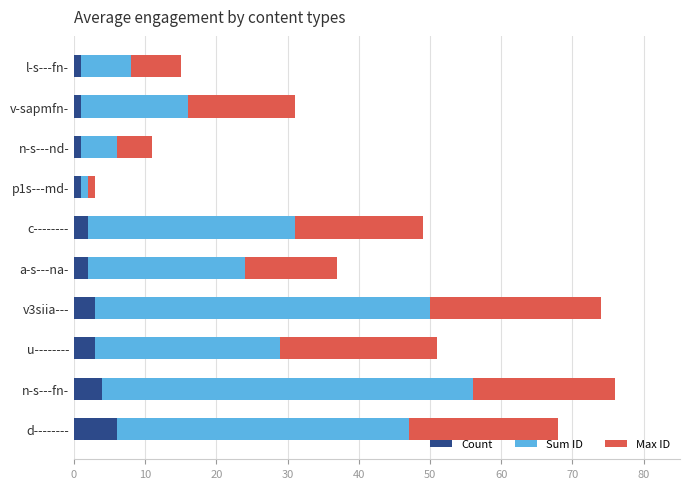

What is the total value across all series at d--------?

68